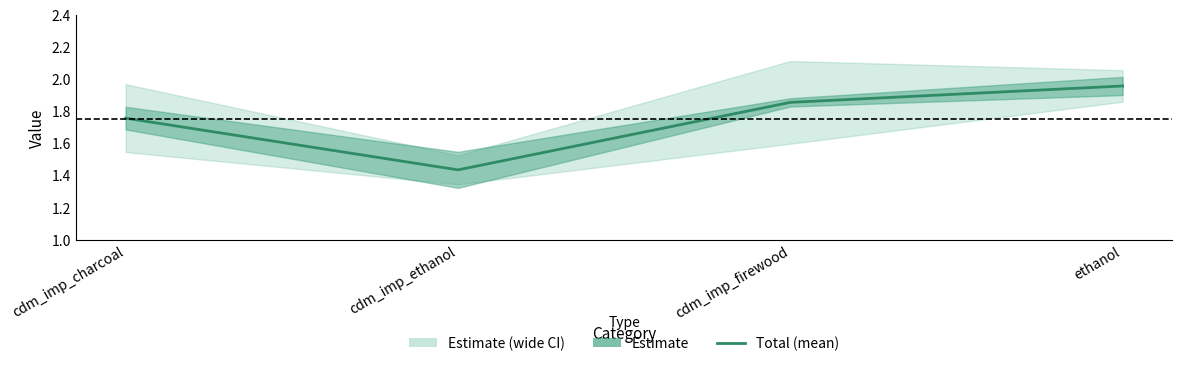

What is the smallest value displayed?

1.4